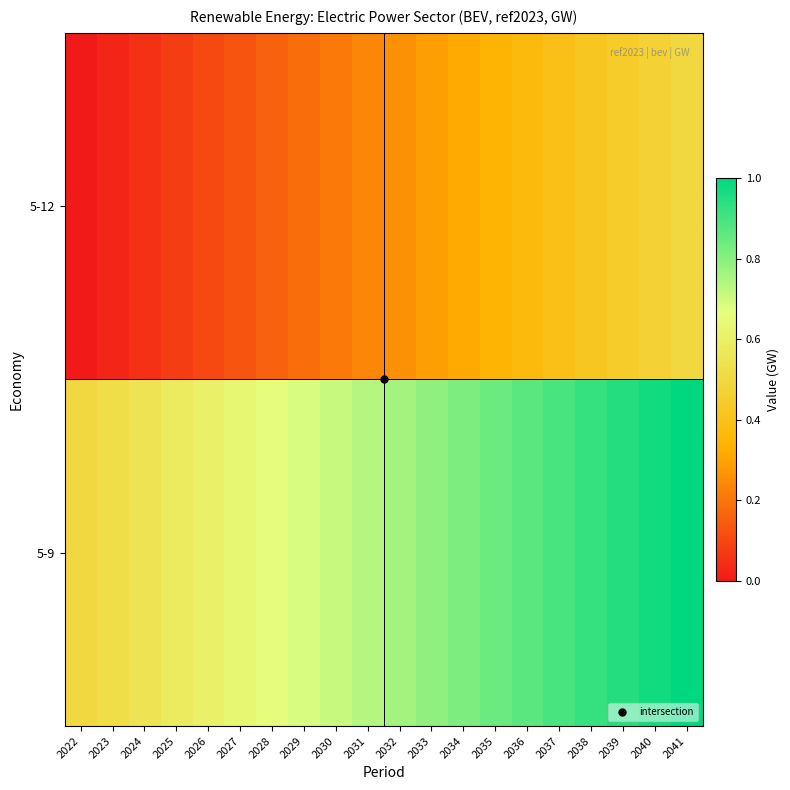

Count the number of categories in the chart.

20